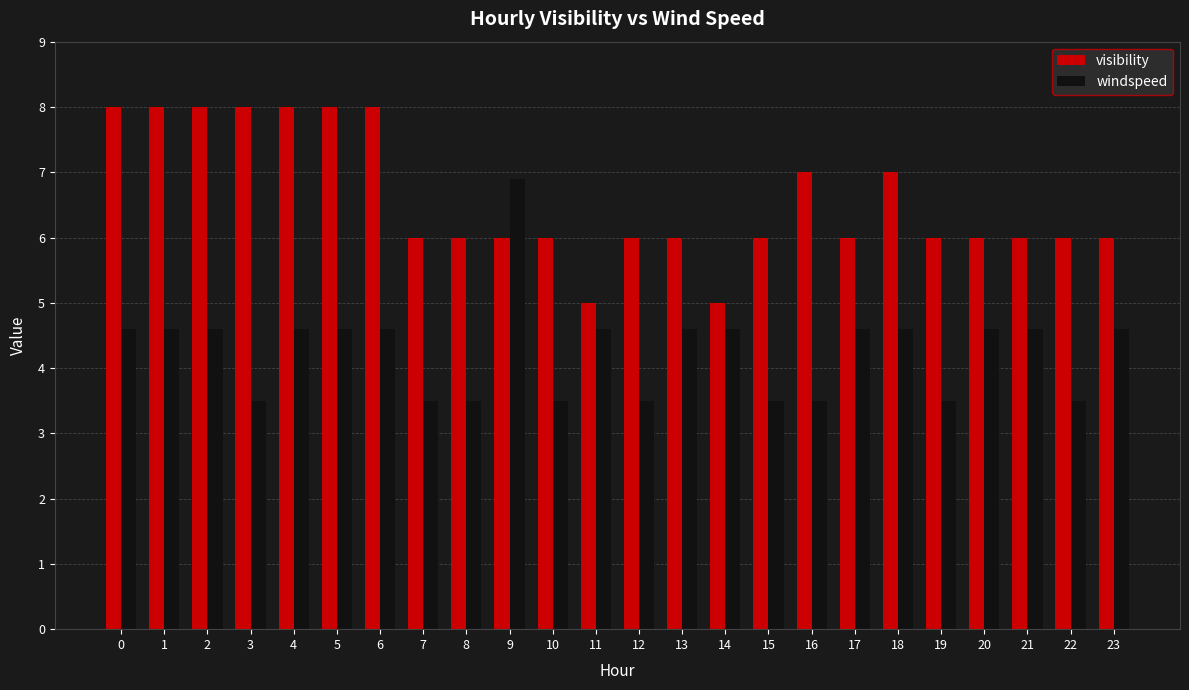

Between 3 and 10, which series saw the biggest shift?

visibility